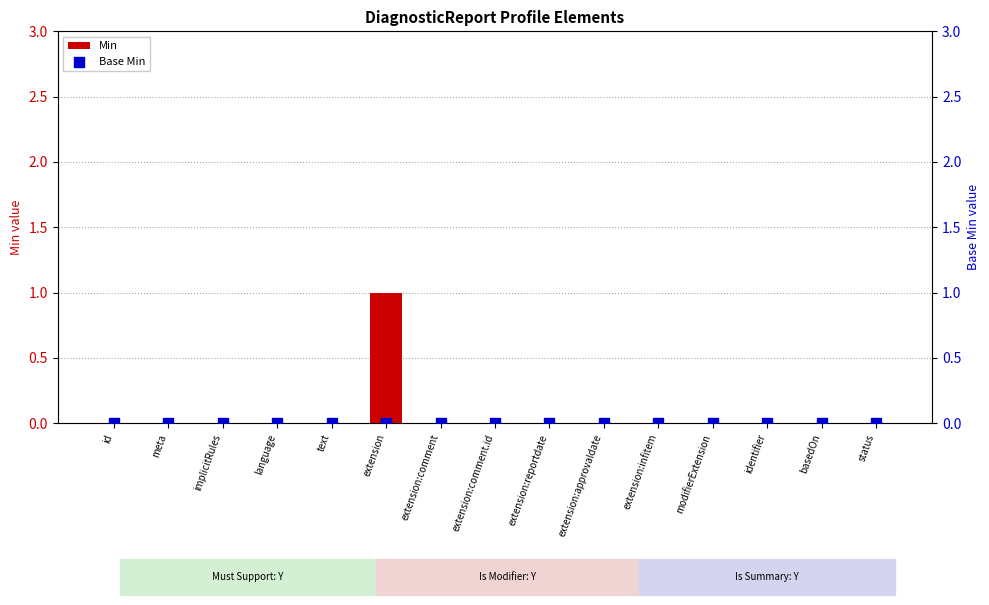

At how many categories does at least one series exceed 0?

1